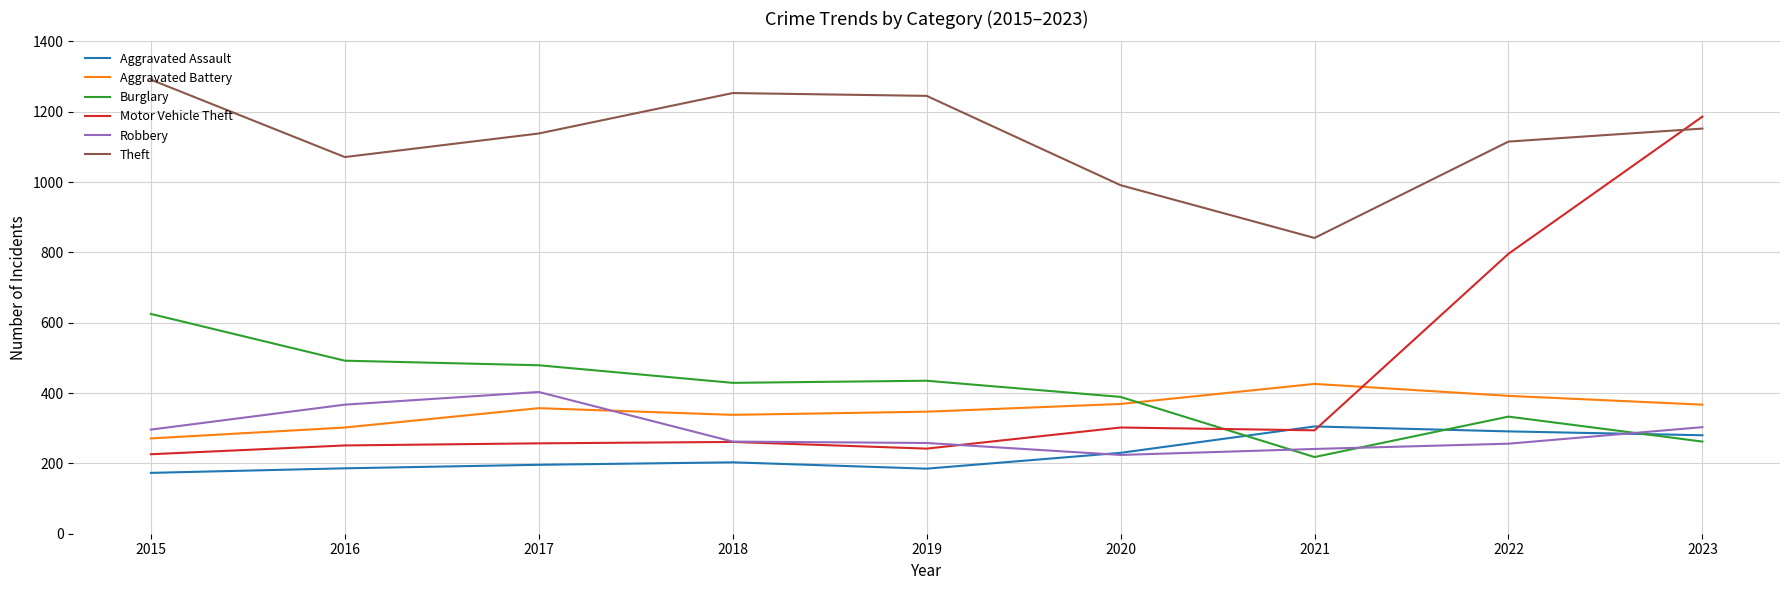

How many lines are shown in the chart?

6